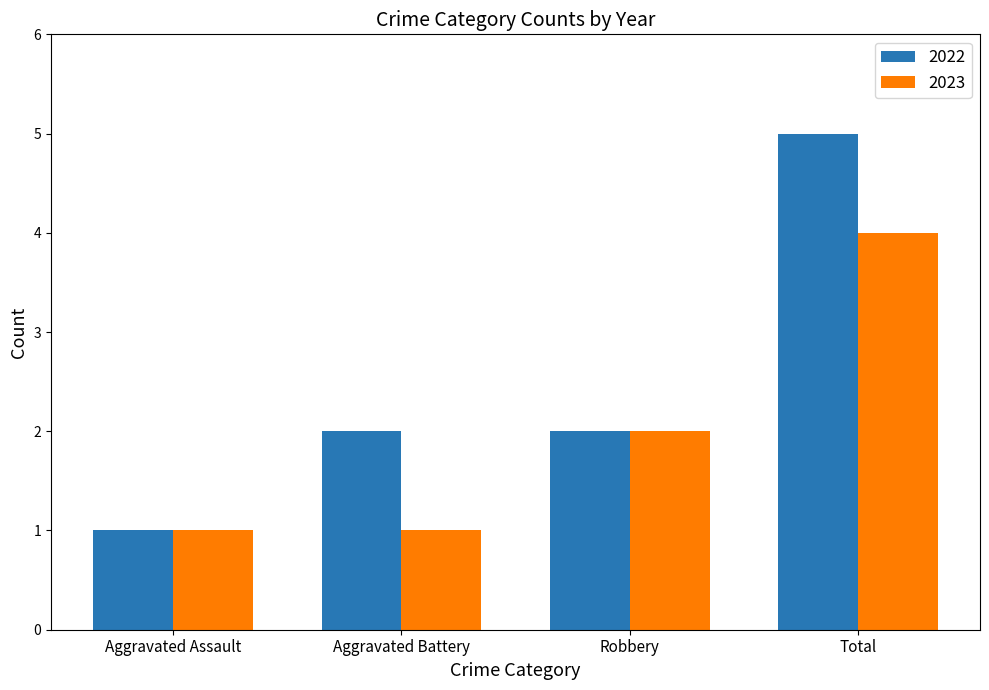

What are all the series names shown in the legend?

2022, 2023